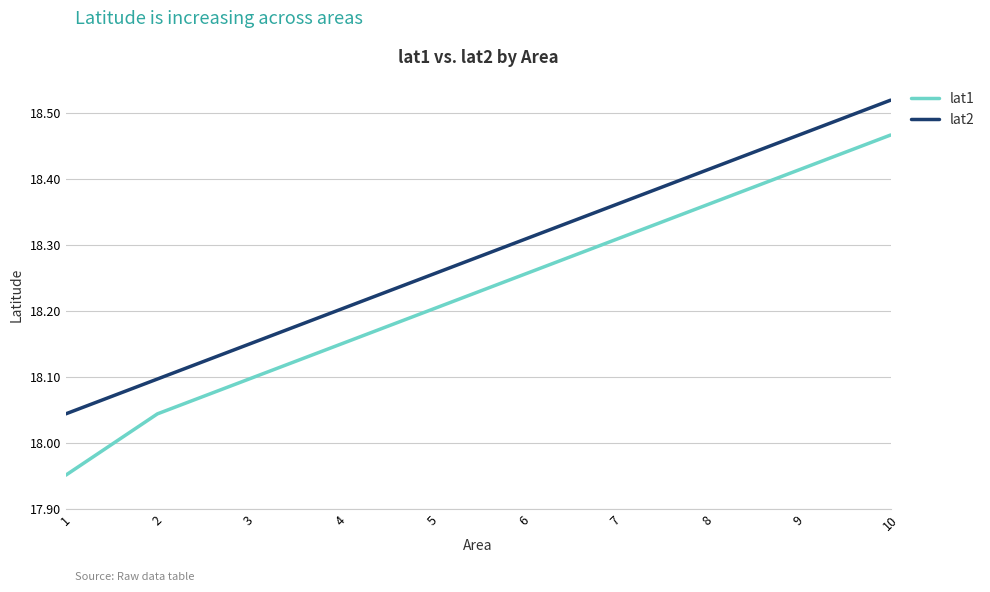

Which series has the largest range (max minus min)?

lat1